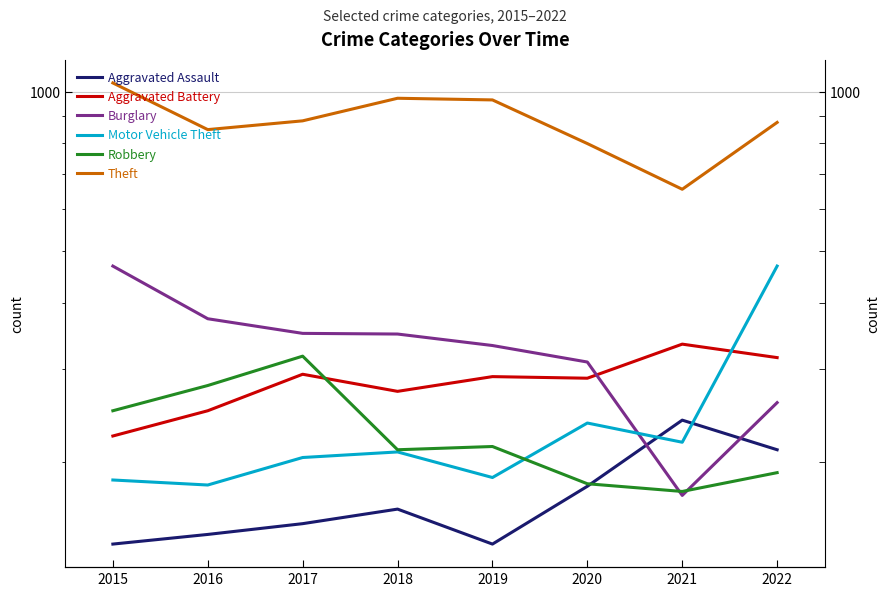

What is the sum of all Theft values?

7040